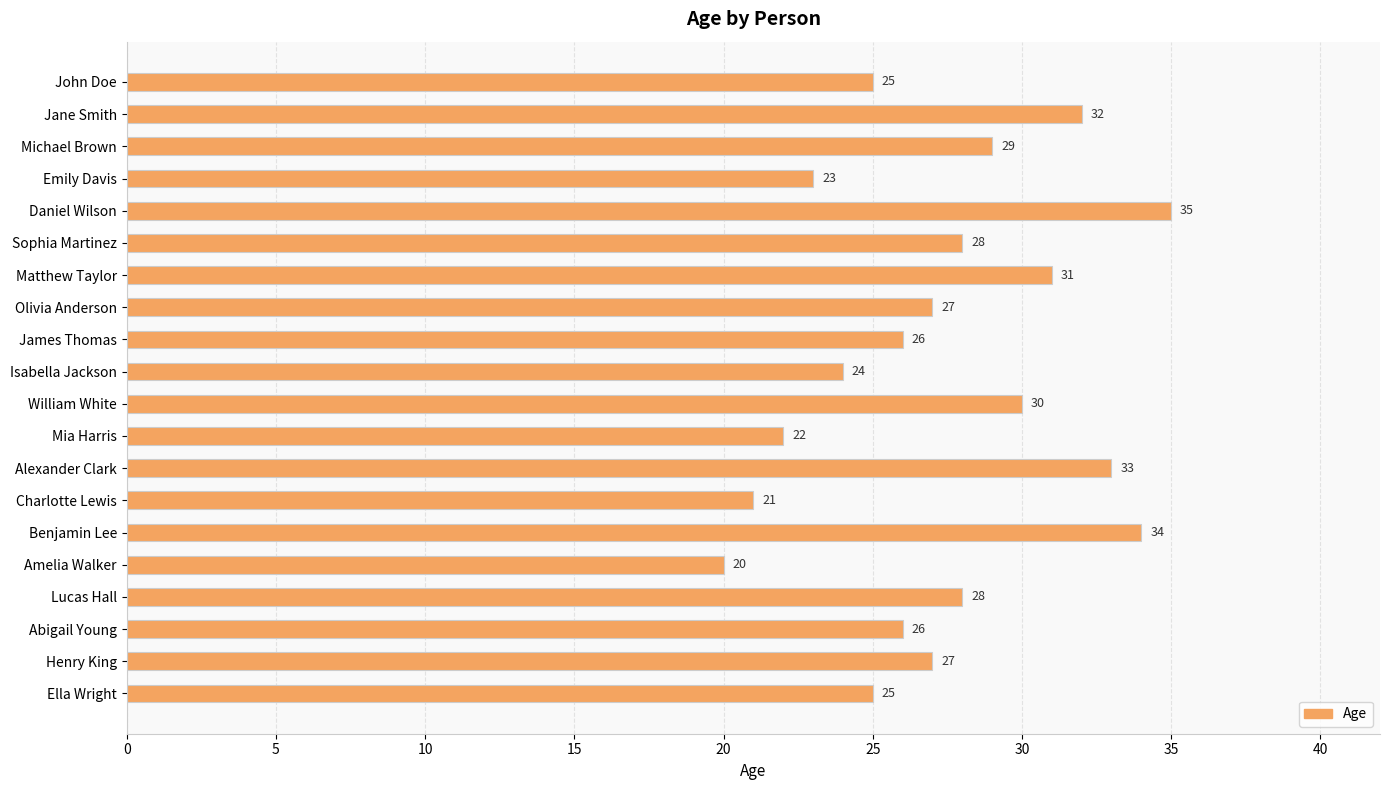

Reading top to bottom, transcribe all the data shown in this chart.

25	32	29	23	35	28	31	27	26	24	30	22	33	21	34	20	28	26	27	25